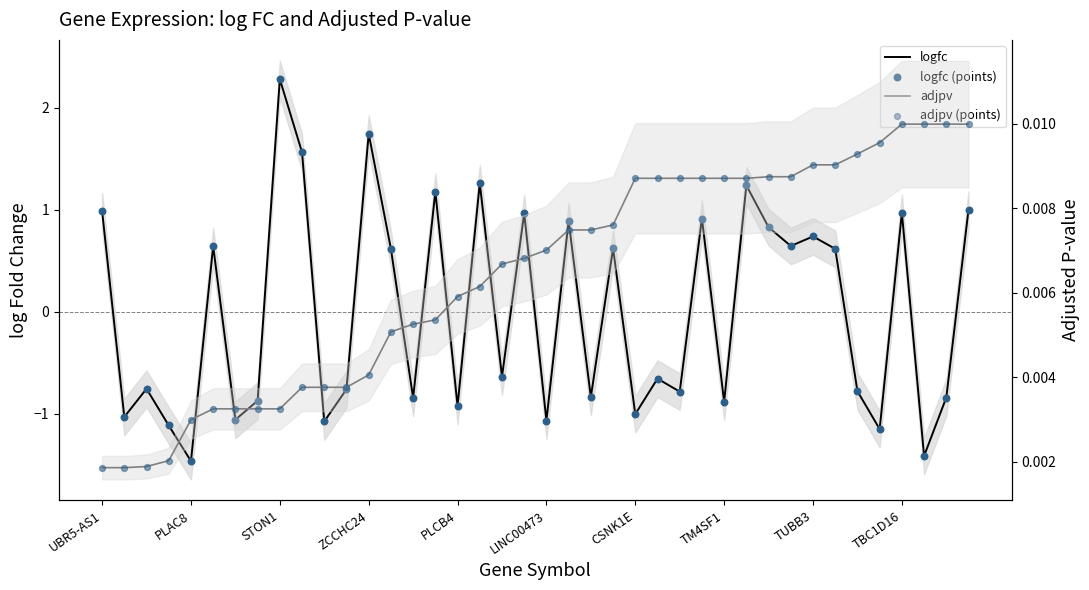

Which series has the largest total across all categories?

adjpv